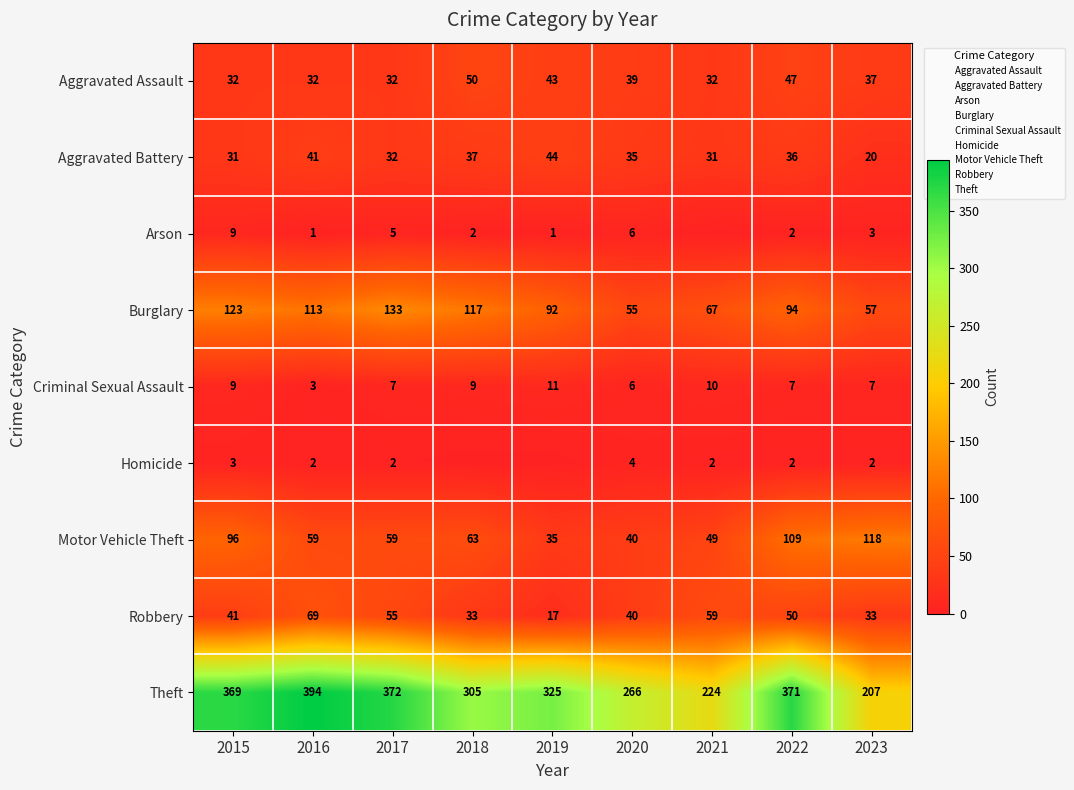

What is the average value of the Robbery series?

44